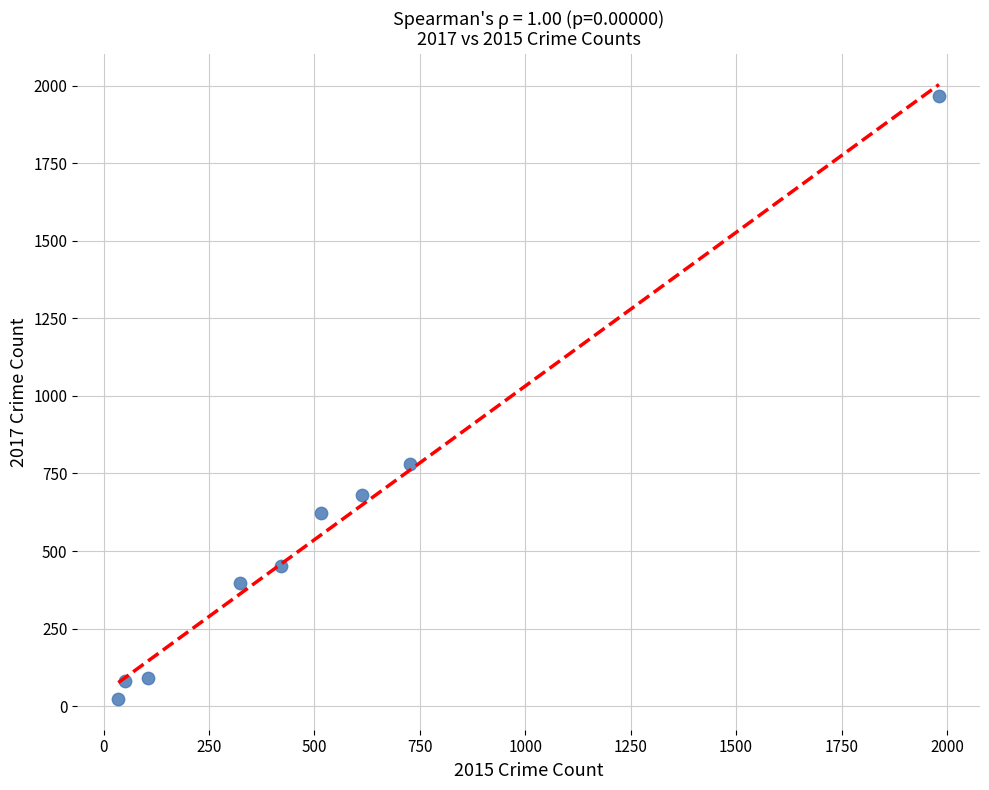

What Y value in the scatter plot is closest to 995?

780